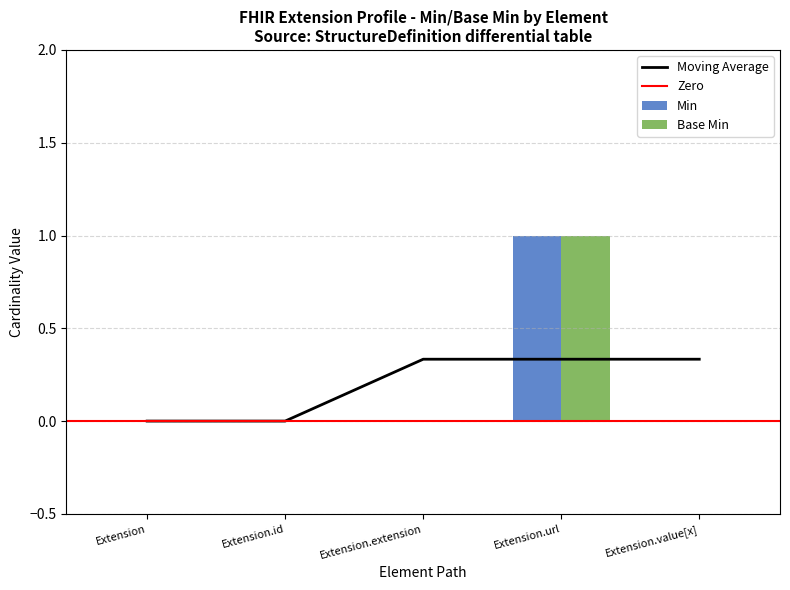

How many values in the Base Min series exceed 0?

1